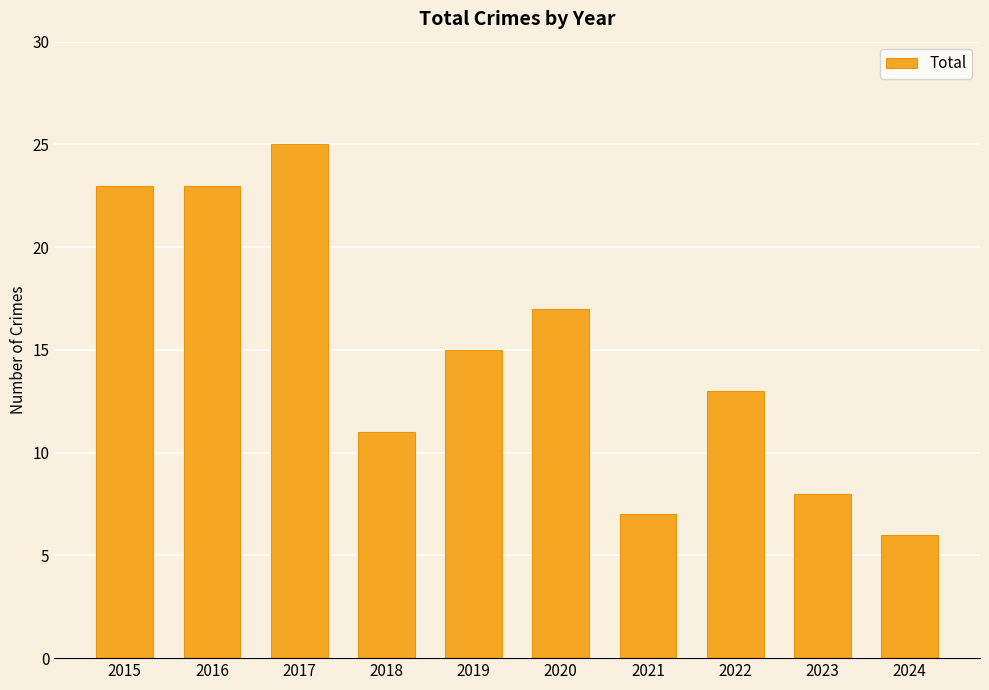

What is the difference between the maximum and second lowest values?

18